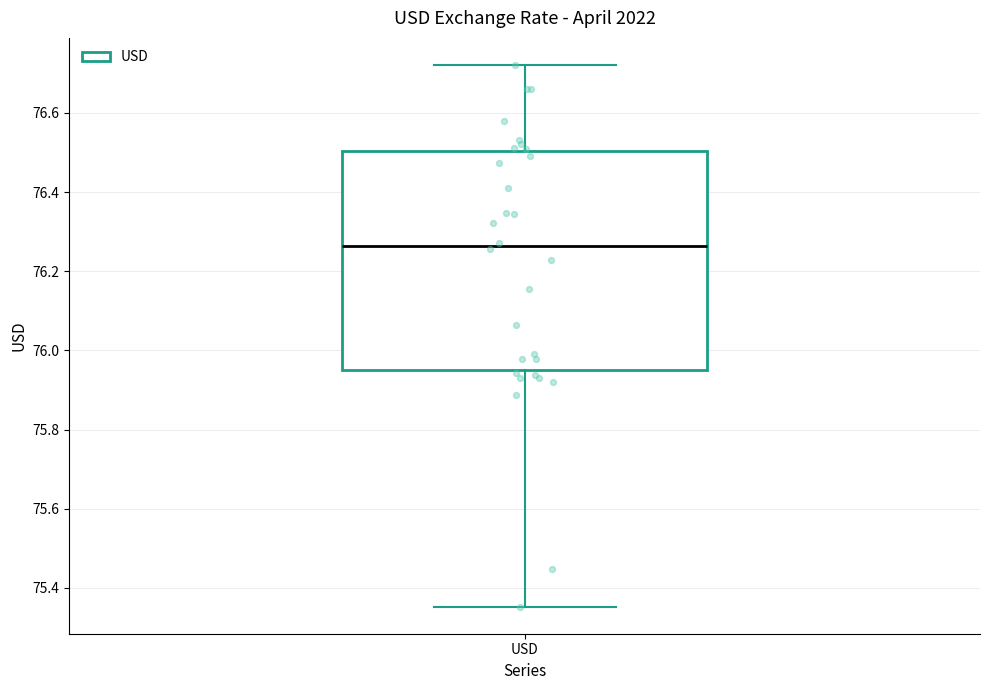

Transcribe this box plot: give where the median line is, the range the box spans, and where the two whiskers end, as read against the y-axis. The values are not printed on the chart, so give them approximately, as read against the axis.

median 76.26, box 75.96 to 76.50, whiskers 75.36 to 76.72